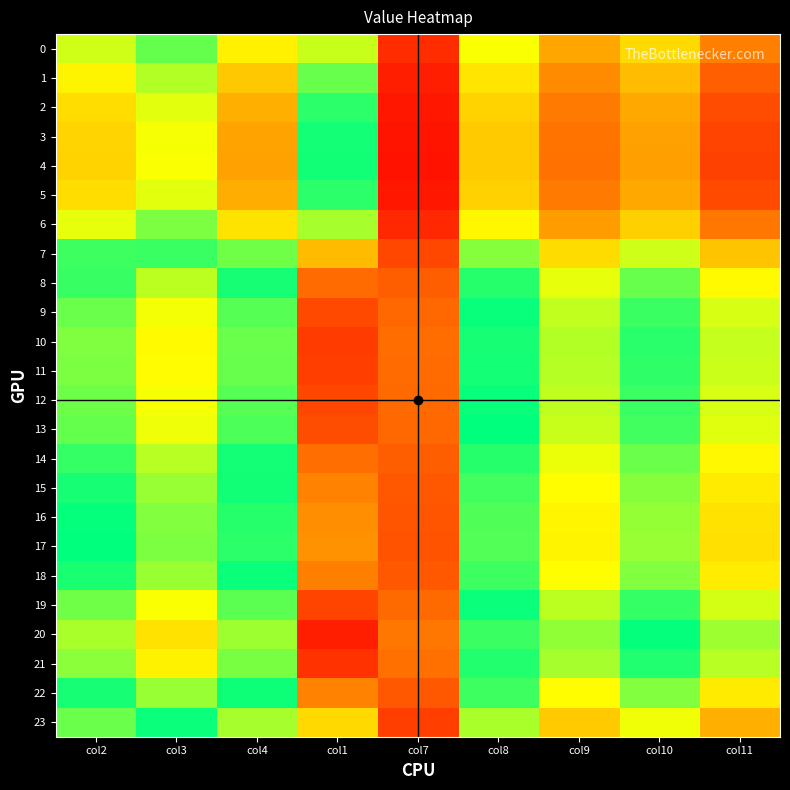

Between col4 and col1, which series saw the biggest shift?

20